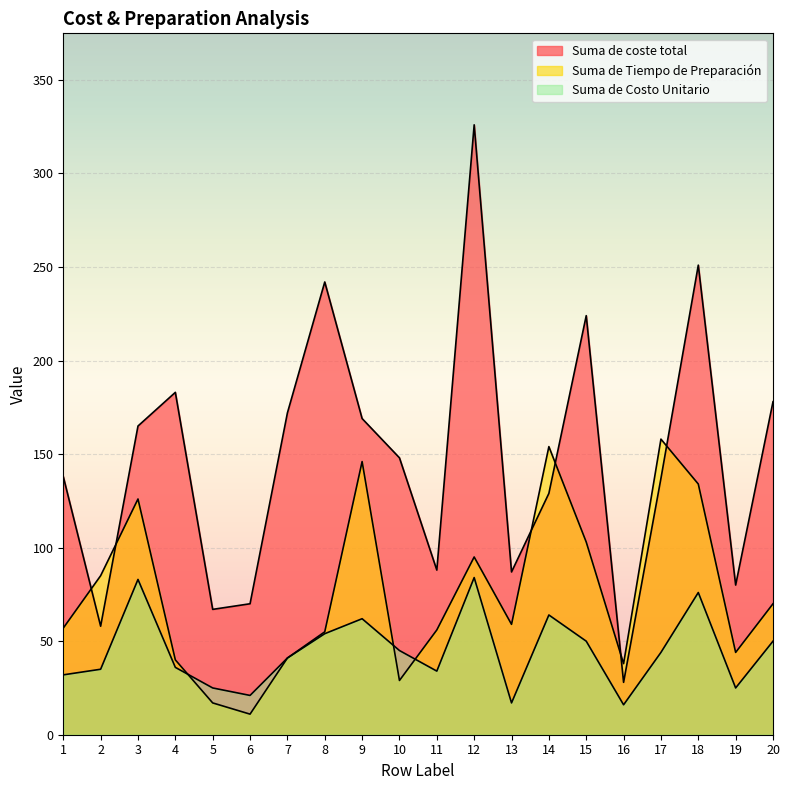

Where is Suma de Costo Unitario nearest to the value 50?

15